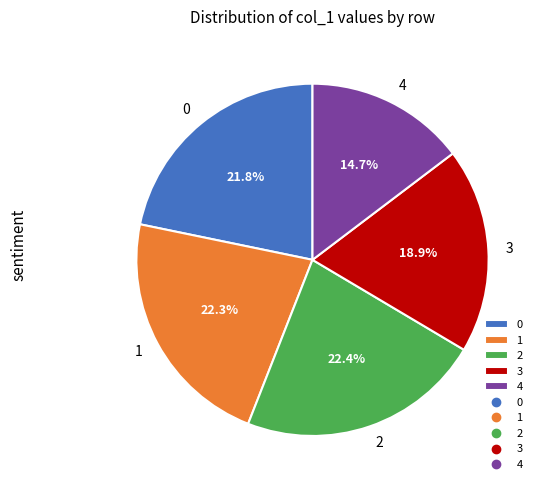

True or false: 3 accounts for 19% of the total.

True